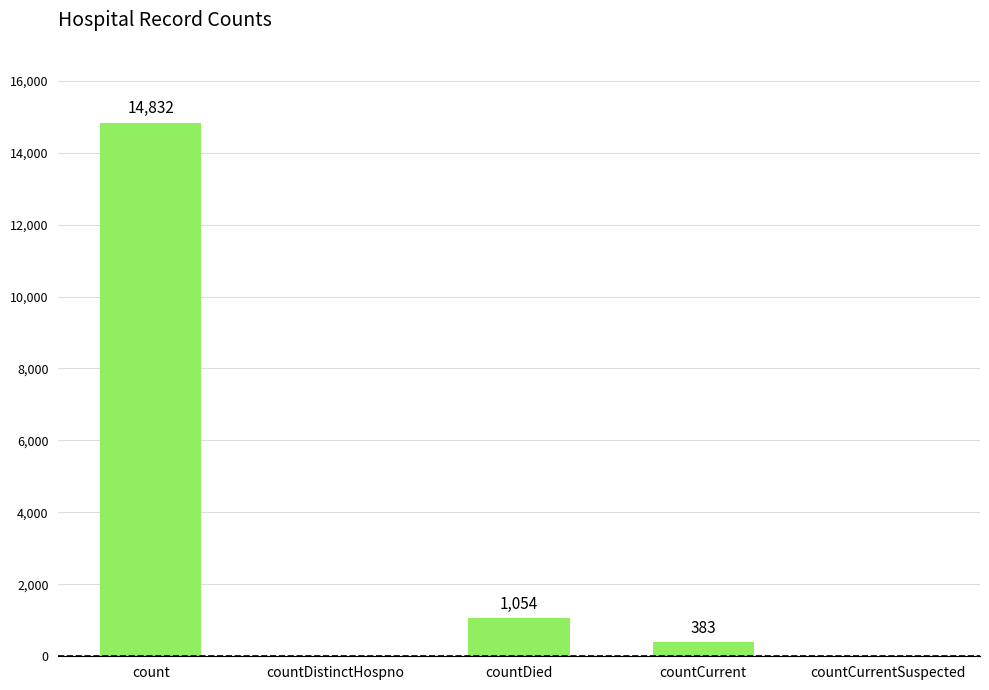

What is the sum of the values at countCurrent and count?

15215